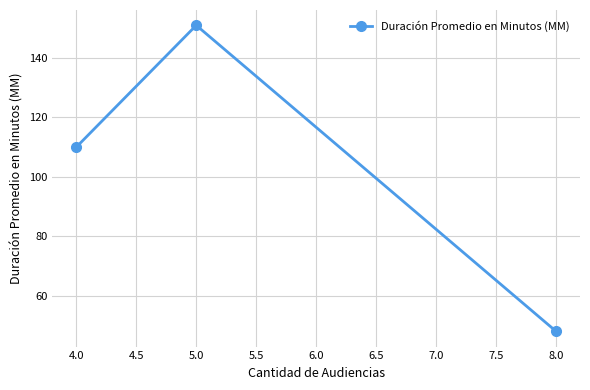

Rank the categories by value from lowest to highest.

8.0, 4.0, 5.0